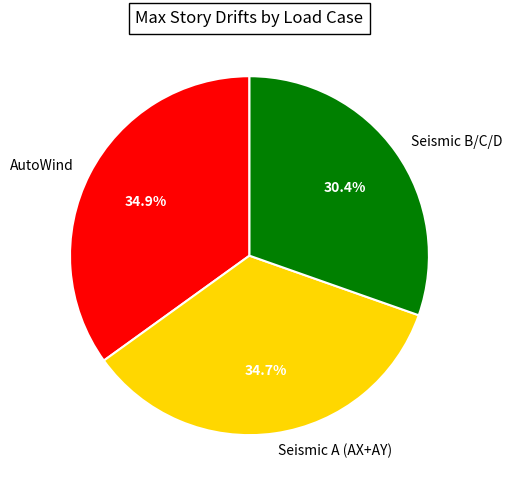

Does any single category account for the majority?

No